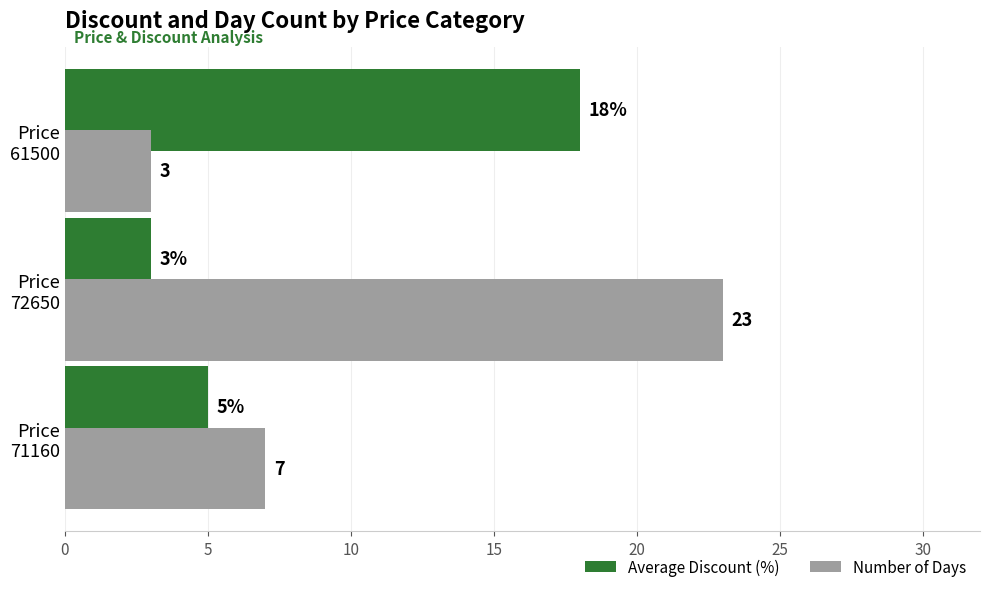

Rank the series by their average value, from lowest to highest.

Average Discount (%), Number of Days